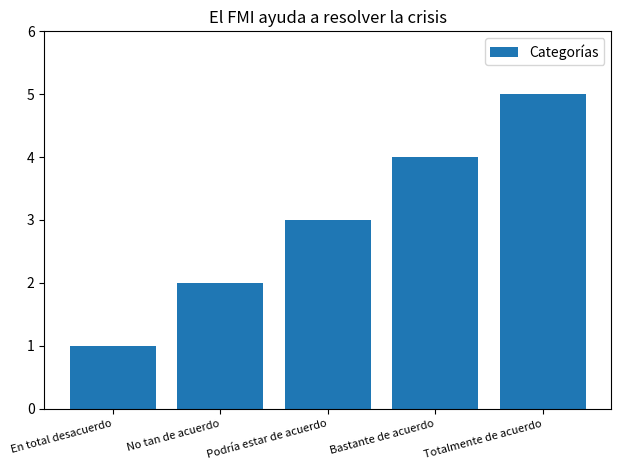

How many data points does each series have?

5